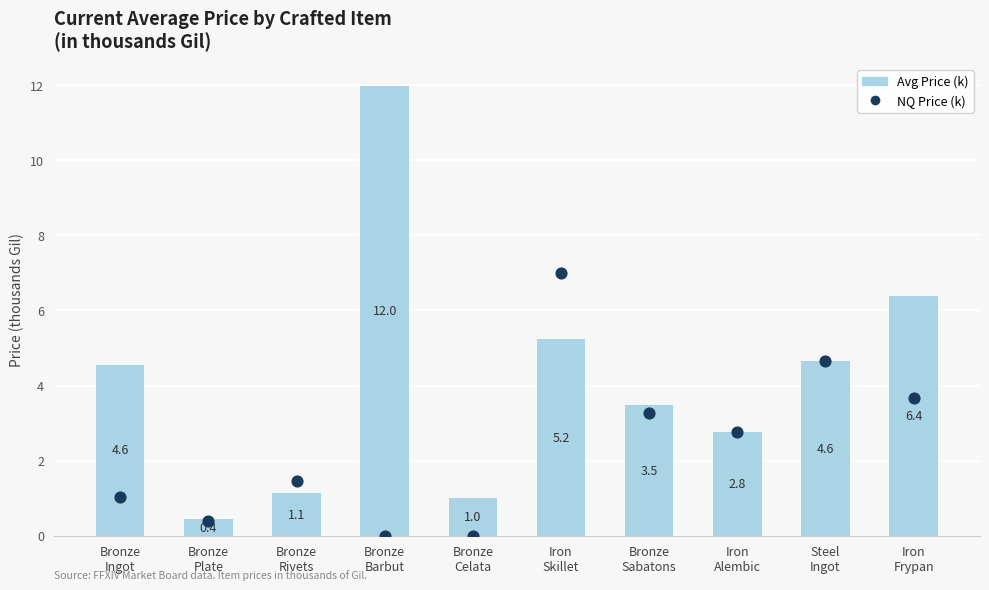

Is the value of currentAveragePrice (k) at Bronze
Celata greater than the value of NQ Price (k) at Bronze
Barbut?

Yes